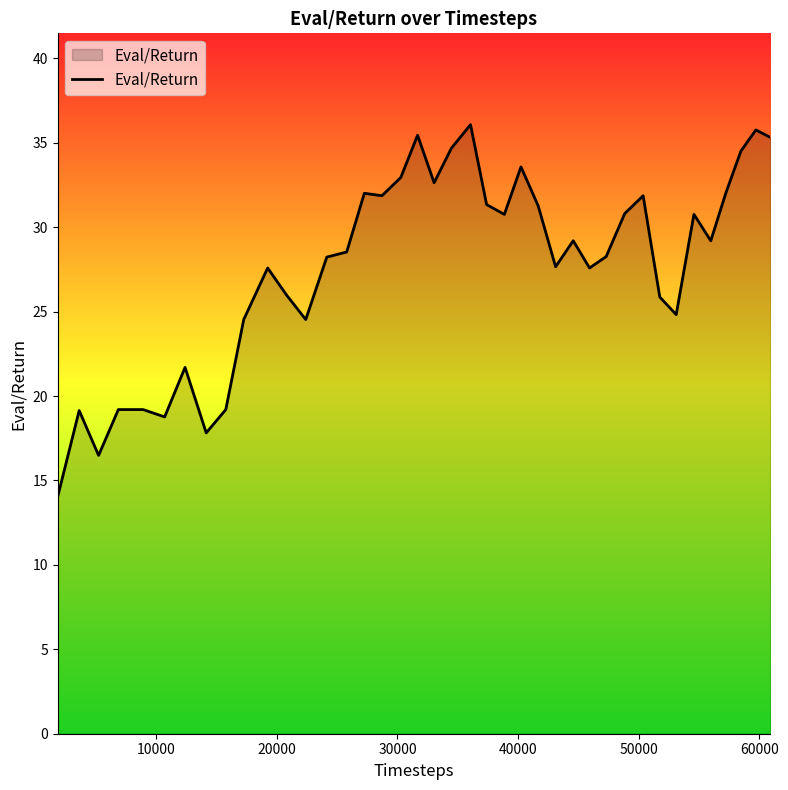

What is the difference between the maximum and minimum values?

22.0